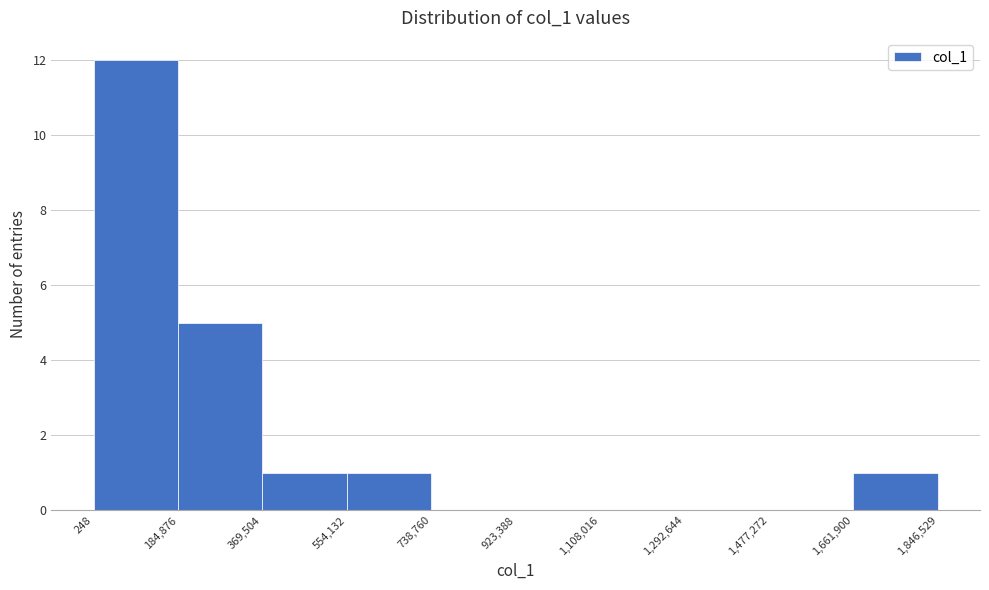

Reading left to right, list every bar in this chart as the range it spans on the x-axis followed by its height. The values are not printed on the chart, so give them approximately, as read against the axis.

248 to 184,876: 12
184,876 to 369,504: 5
369,504 to 554,132: 1
554,132 to 738,760: 1
738,760 to 923,388: 0
923,388 to 1,108,016: 0
1,108,016 to 1,292,644: 0
1,292,644 to 1,477,272: 0
1,477,272 to 1,661,900: 0
1,661,900 to 1,846,529: 1